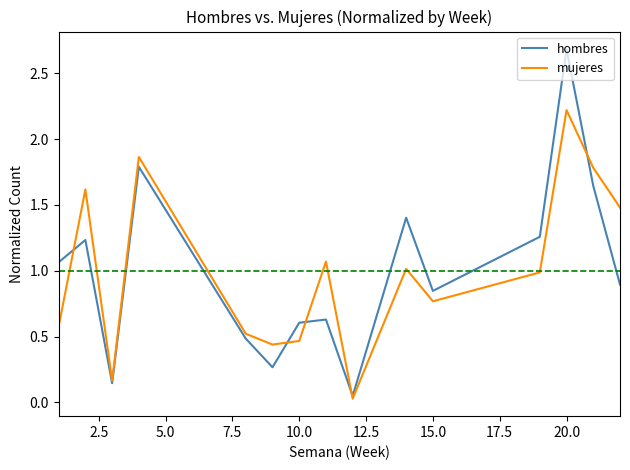

Rank the series by their maximum value, from lowest to highest.

mujeres, hombres